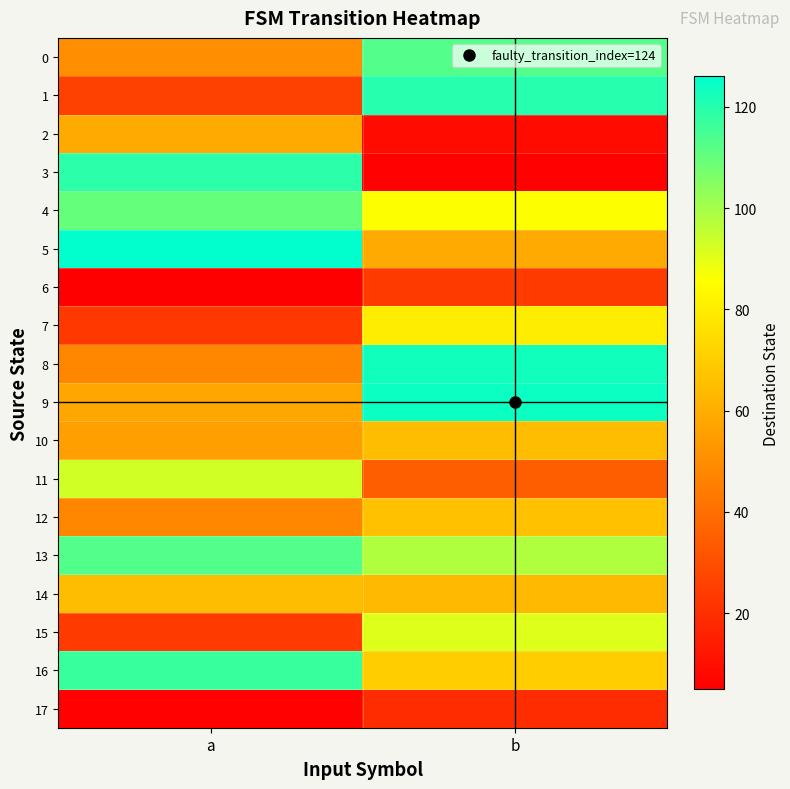

Reading left to right, transcribe all the data shown in this chart.

0: a=50	b=113
1: a=26	b=120
2: a=59	b=9
3: a=119	b=6
4: a=110	b=86
5: a=126	b=59
6: a=5	b=24
7: a=23	b=80
8: a=48	b=123
9: a=58	b=124
10: a=56	b=65
11: a=93	b=35
12: a=48	b=66
13: a=113	b=98
14: a=65	b=64
15: a=24	b=91
16: a=117	b=70
17: a=6	b=19